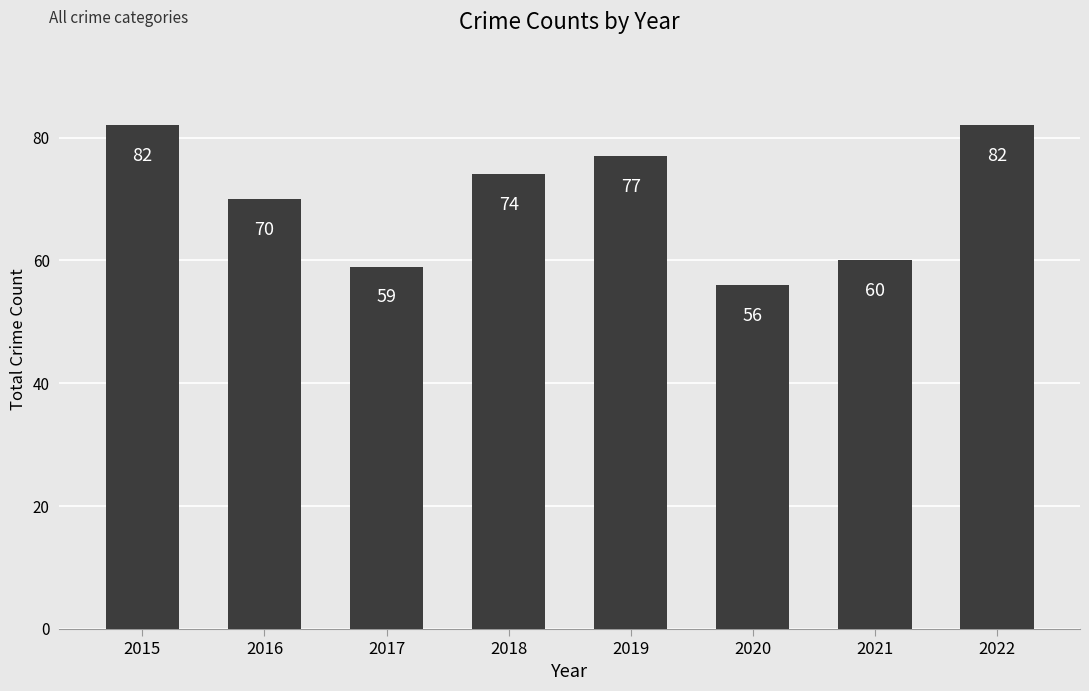

Which category has the lowest value across all series?

2020